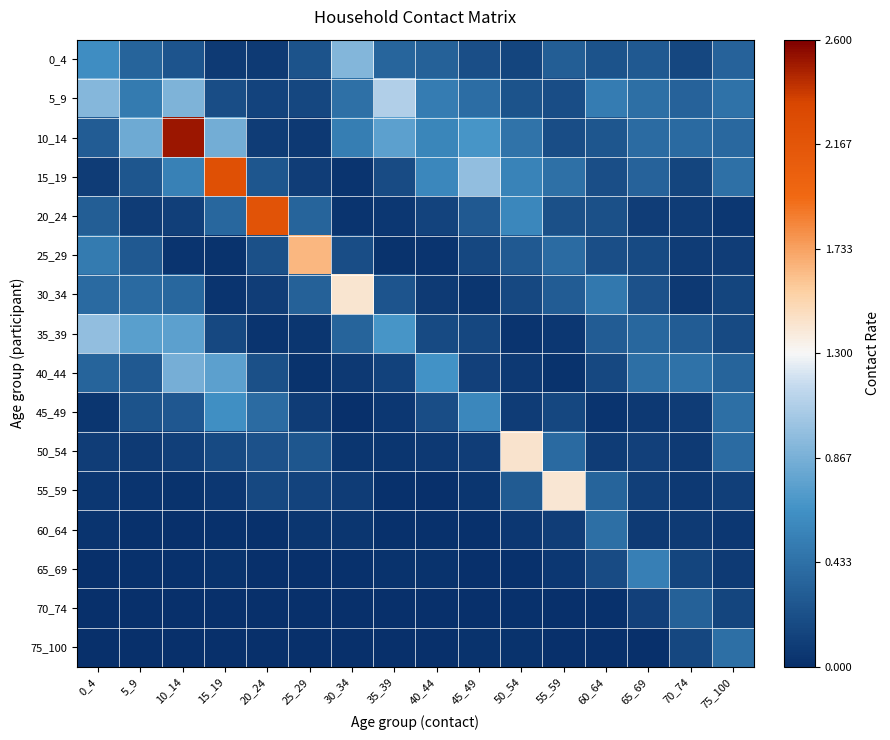

List the series in order of their peak value, highest first.

10_14, 15_19, 20_24, 25_29, 50_54, 30_34, 55_59, 5_9, 35_39, 0_4, 40_44, 45_49, 65_69, 75_100, 60_64, 70_74